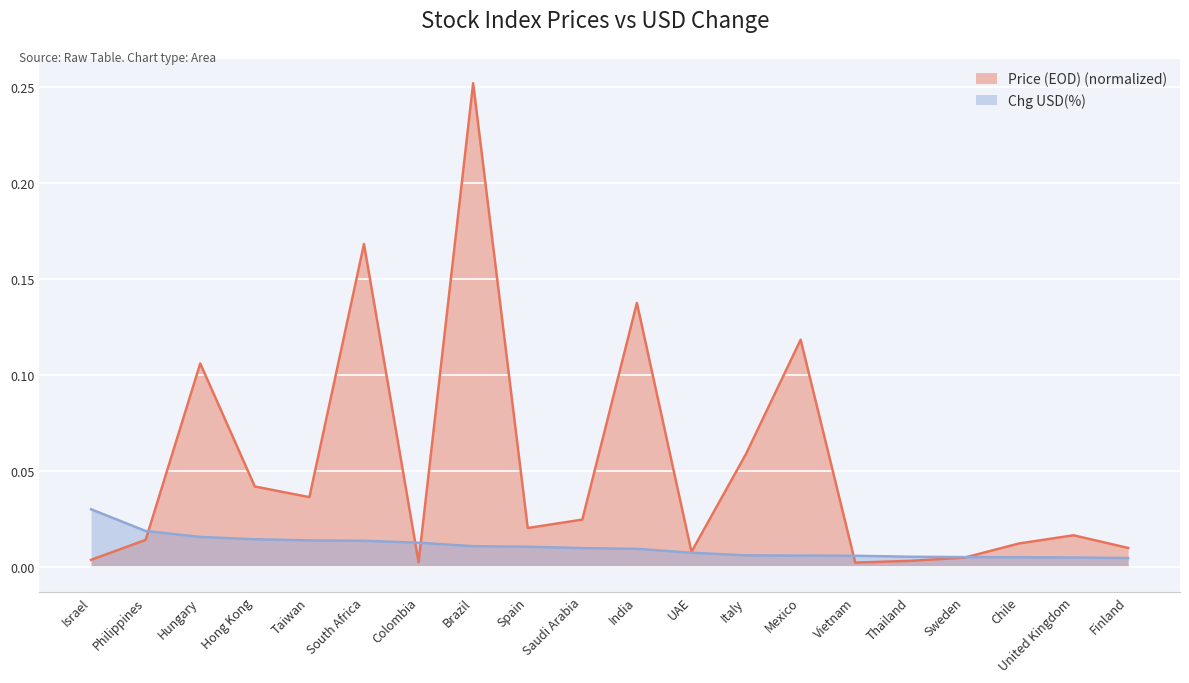

In Price (EOD), how many points are lower than both neighbors (excluding endpoints)?

5